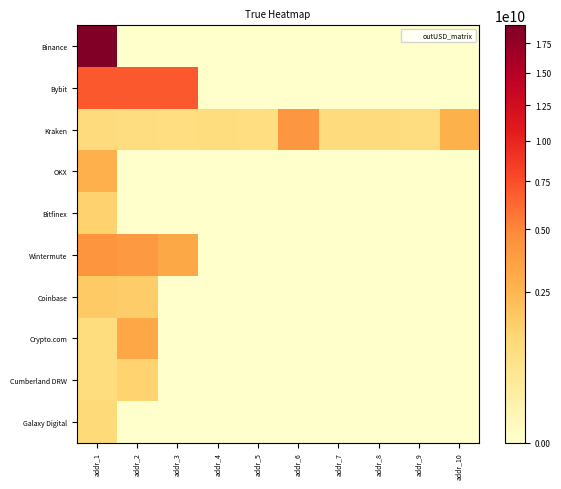

What is the difference between the highest and lowest values at addr_5?

908468096.0